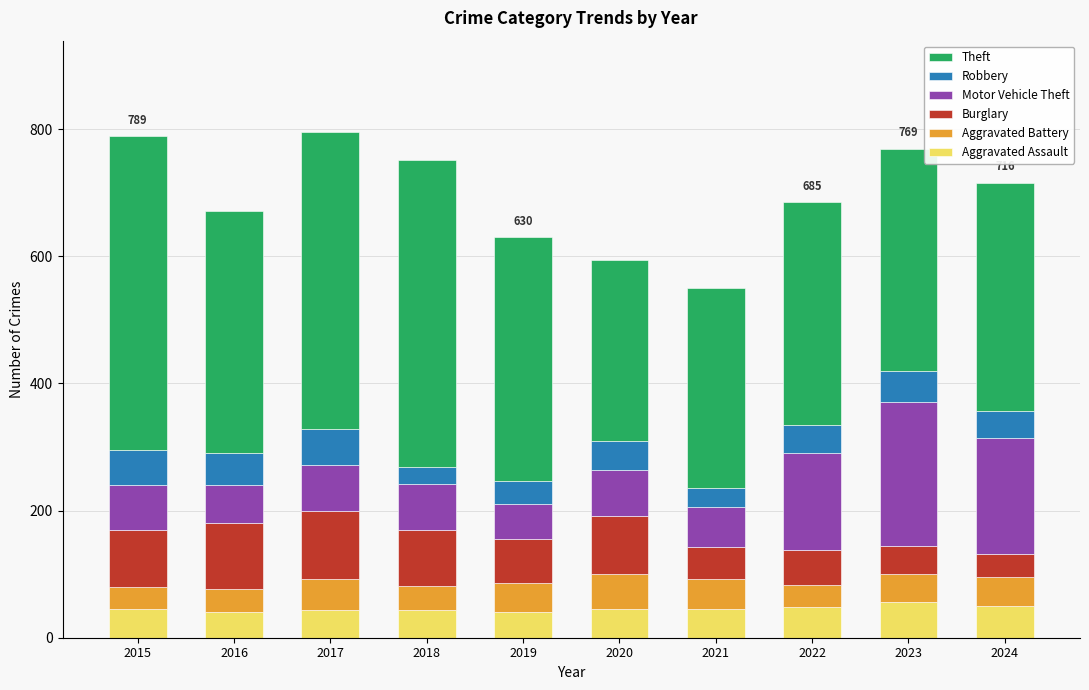

What is the value of the Aggravated Assault bar at the 6th from the left?

45